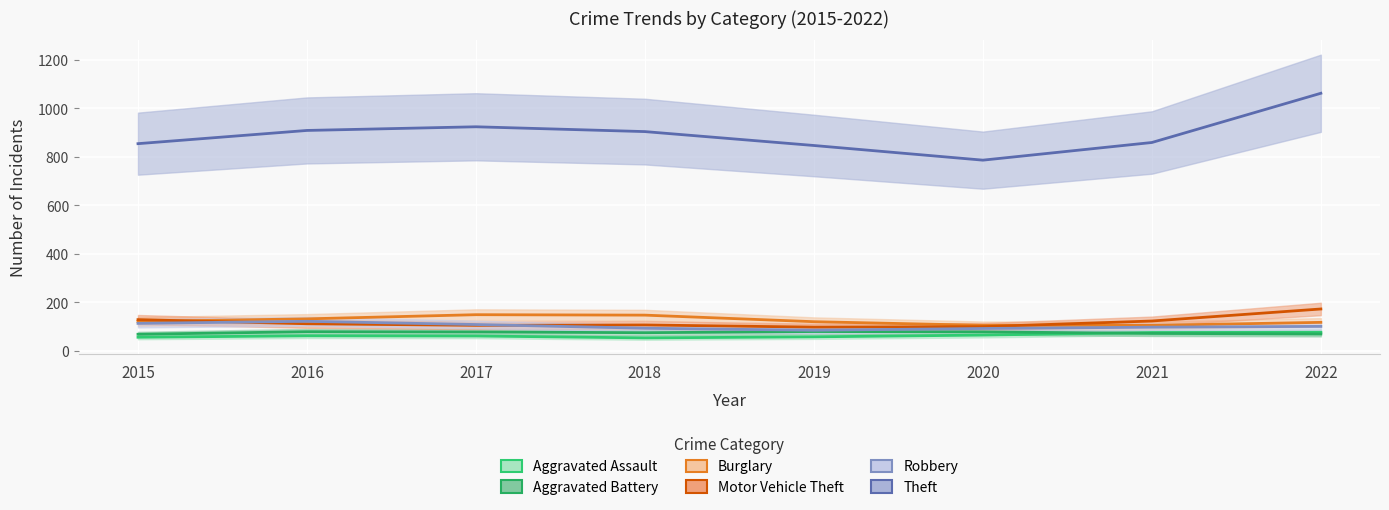

Between 2021 and 2016, which is larger?

2021